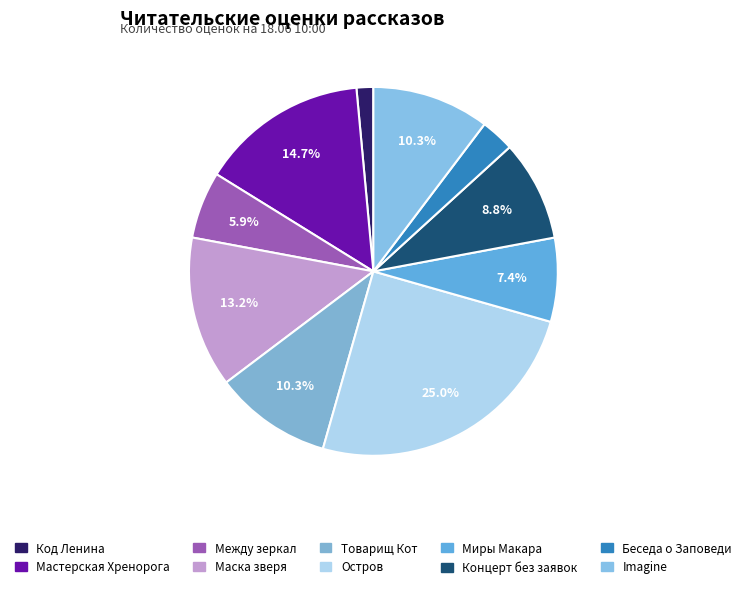

How many segments does this pie chart have?

10